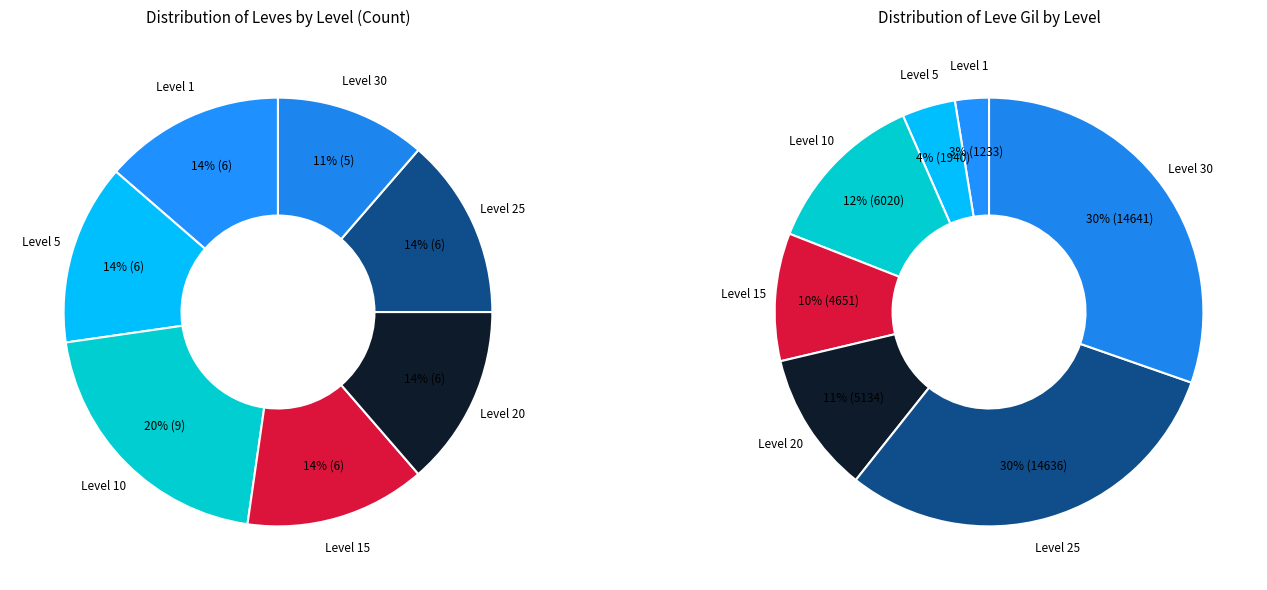

Count the number of slices in the pie.

7